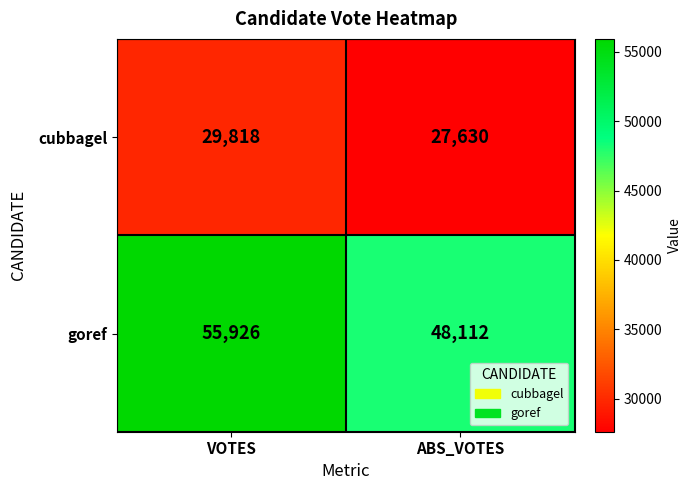

Which category has the lowest value in the cubbagel series?

ABS_VOTES